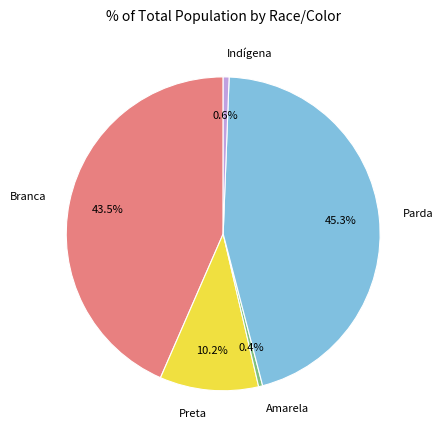

How much of the chart is everything except Amarela?

99.6%